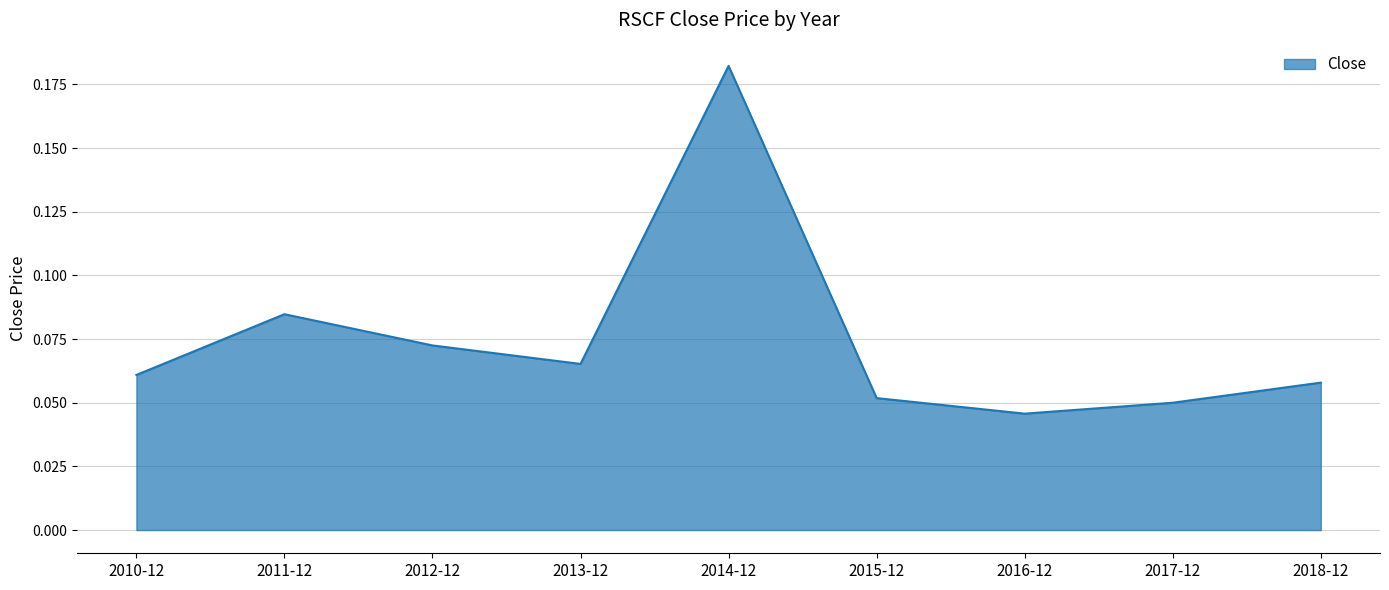

Is it true that the value at 2010-12 is 0.0?

False